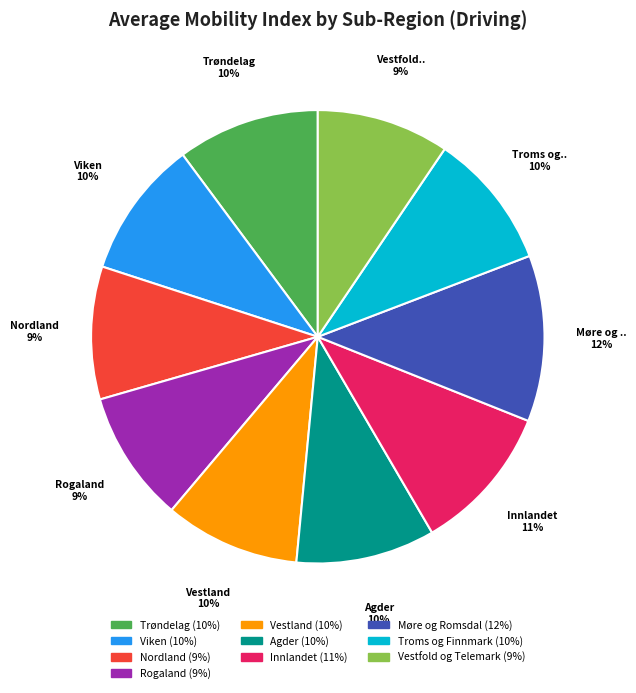

To the nearest percent, what is the average slice percentage?

10%